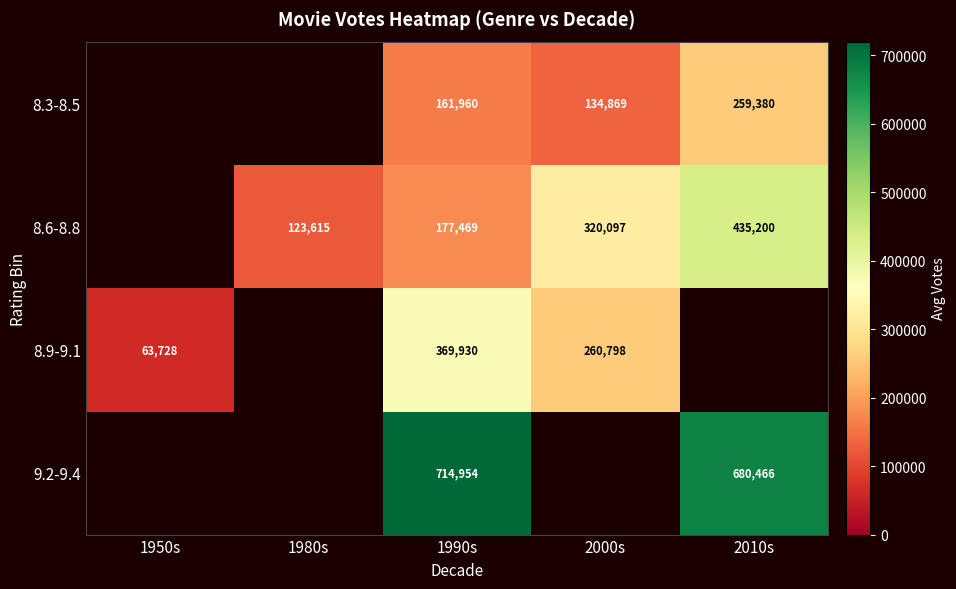

What is the difference between the highest and lowest values at 2010s?

421085.2